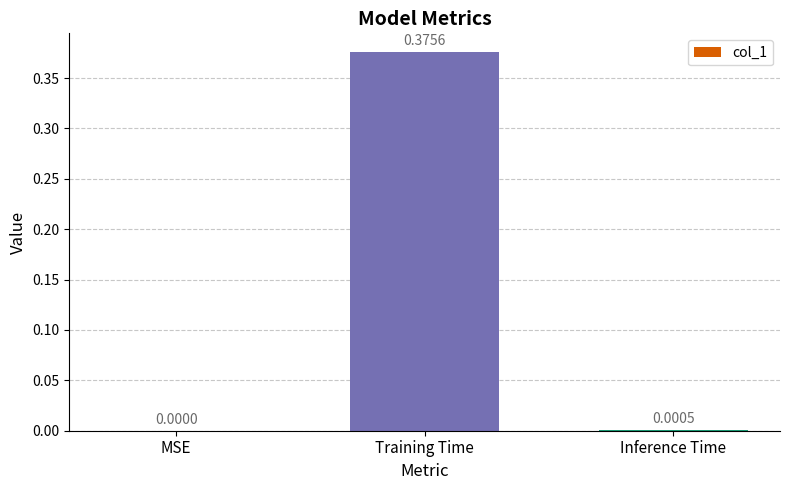

The chart shows a value of 0.0 at Inference Time. True or false?

True